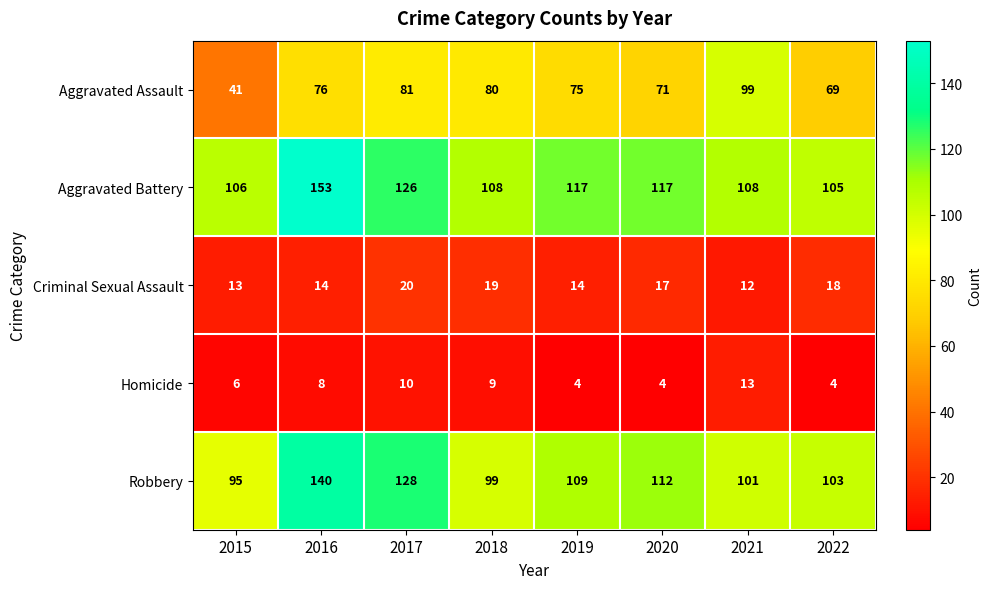

At which category is the sum across all series the highest?

2016